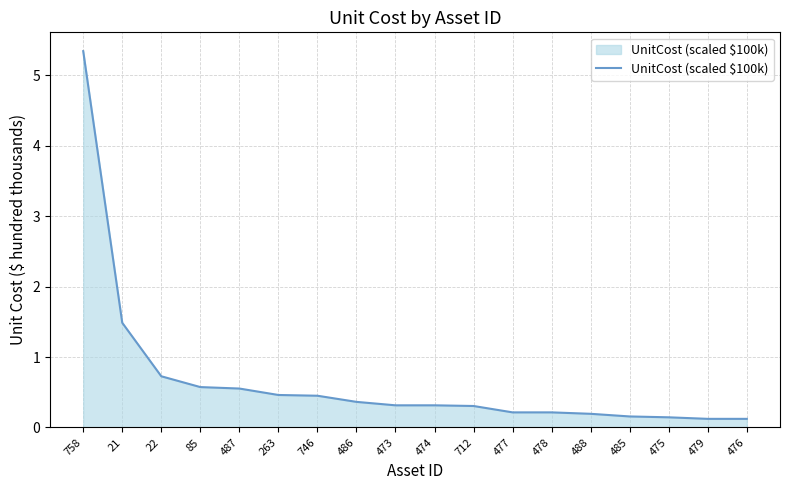

What is the greatest value displayed?

5.3